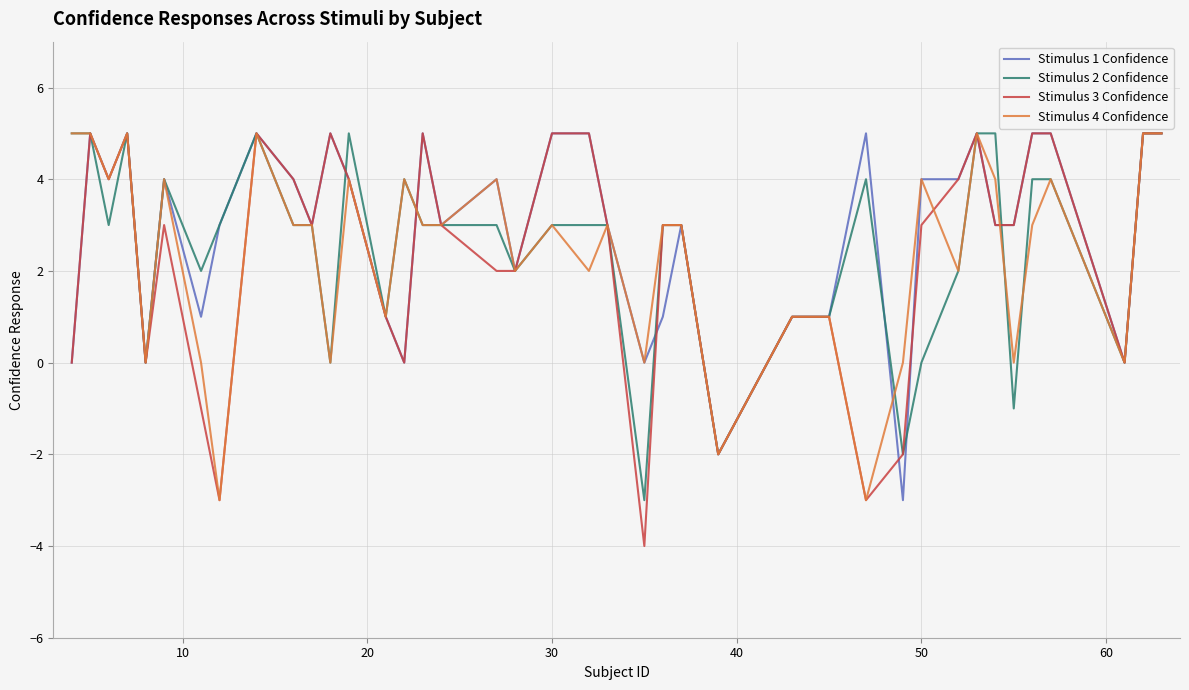

Count the Stimulus 2 Confidence values in the range 1 to 4.

23